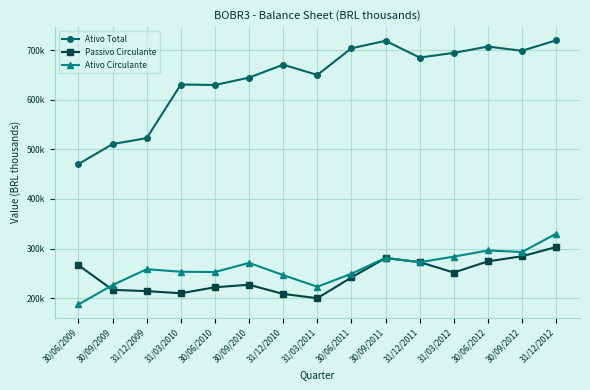

Which has a higher value, 30/06/2012 or 31/03/2012?

30/06/2012